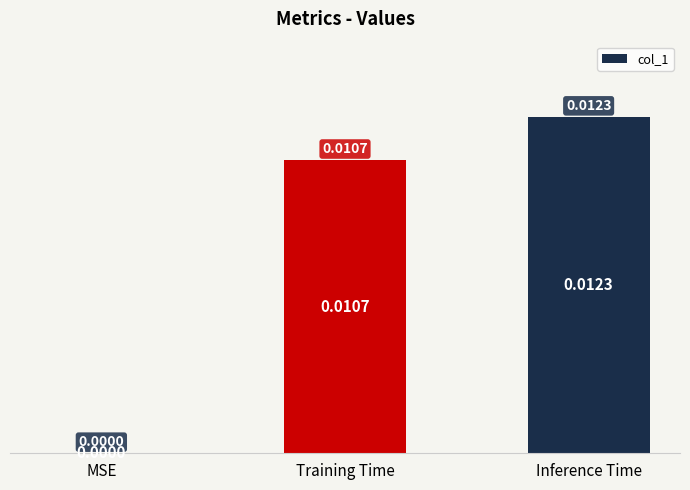

Which label corresponds to the largest value in the chart?

Inference Time